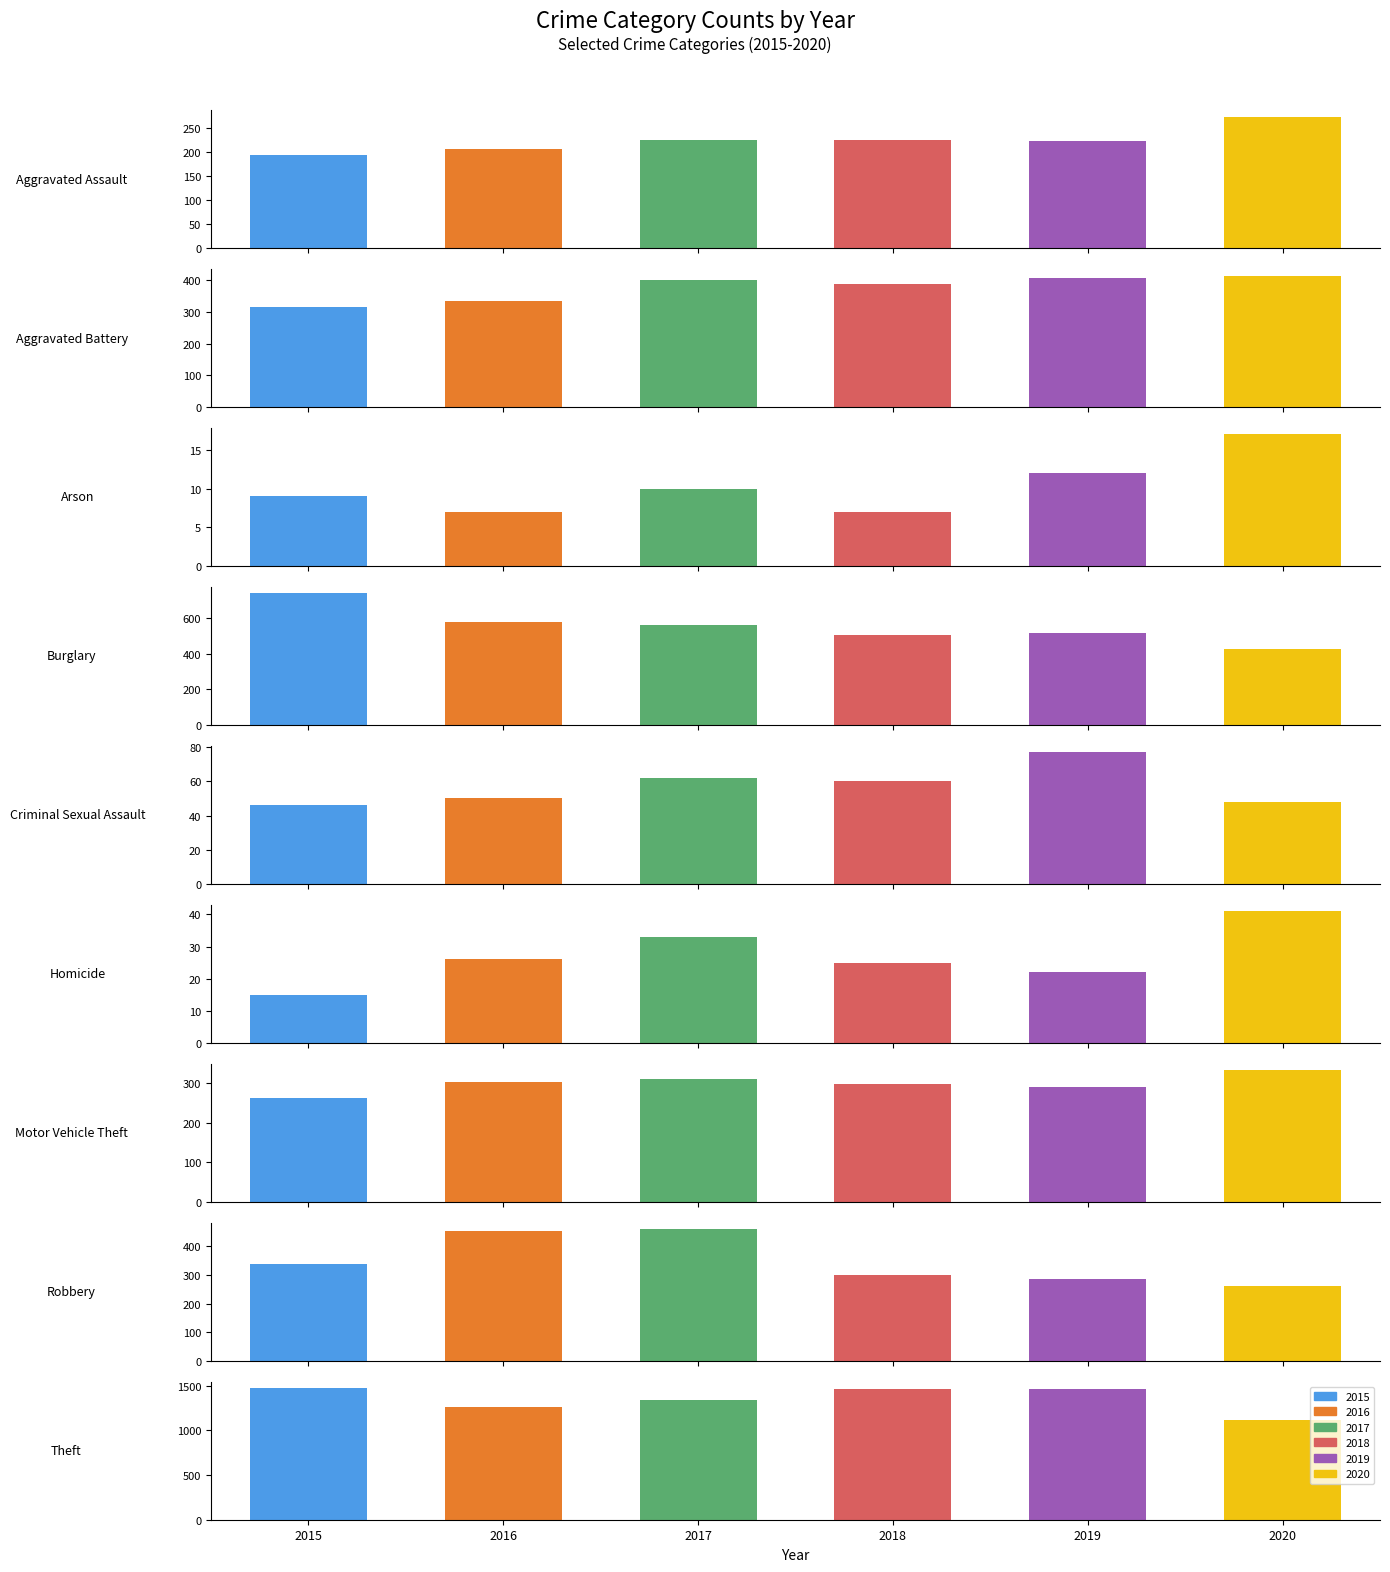

Which label corresponds to the smallest value in the chart?

Arson